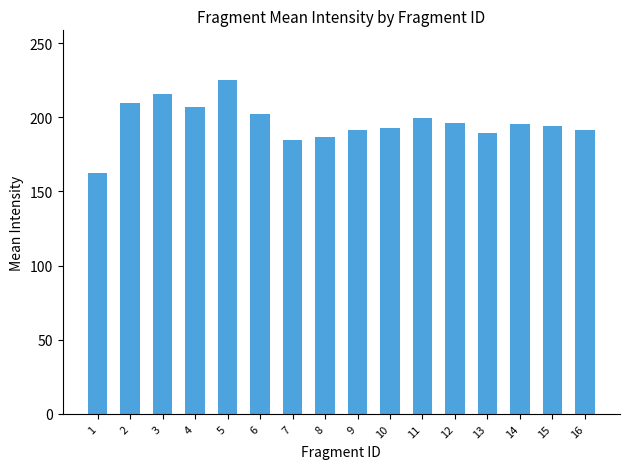

How many series are shown in this chart?

1